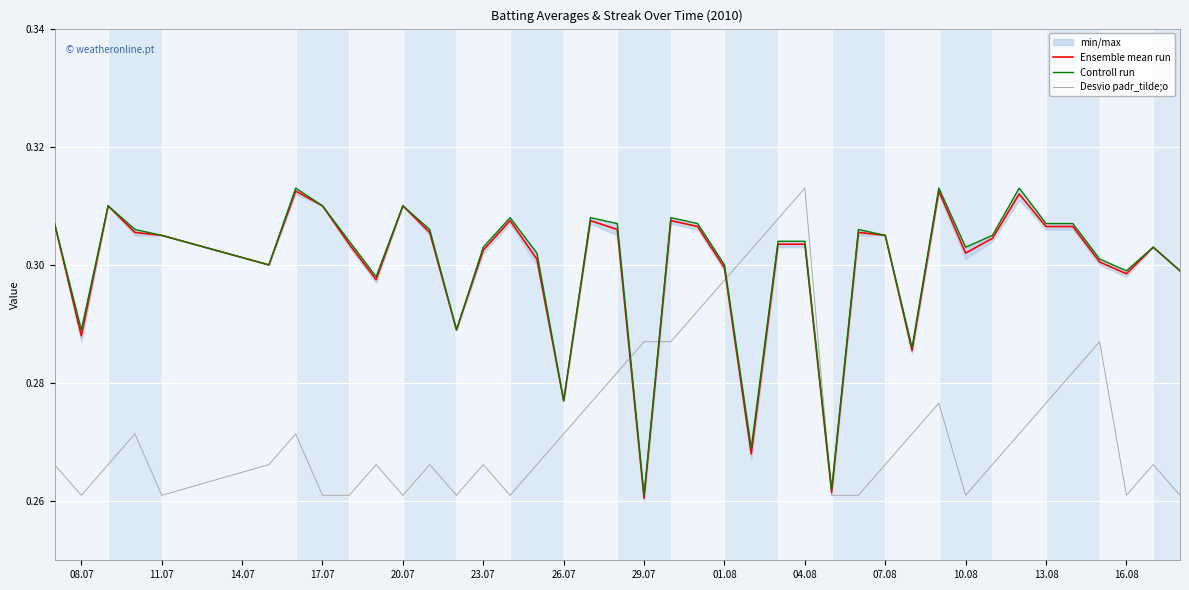

Which category has the highest value in the Desvio padr_tilde;o series?

04.08